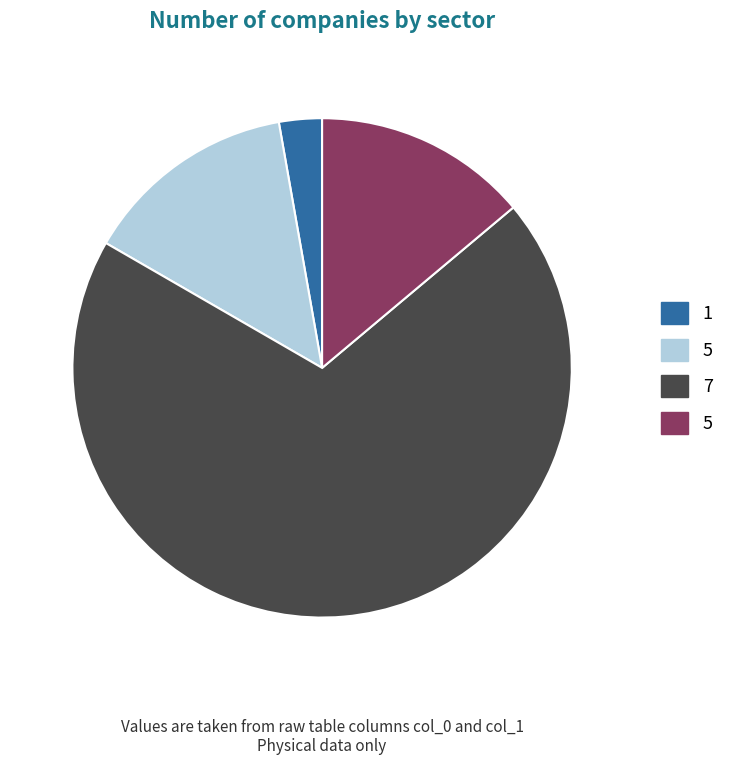

Does any single category account for the majority?

Yes